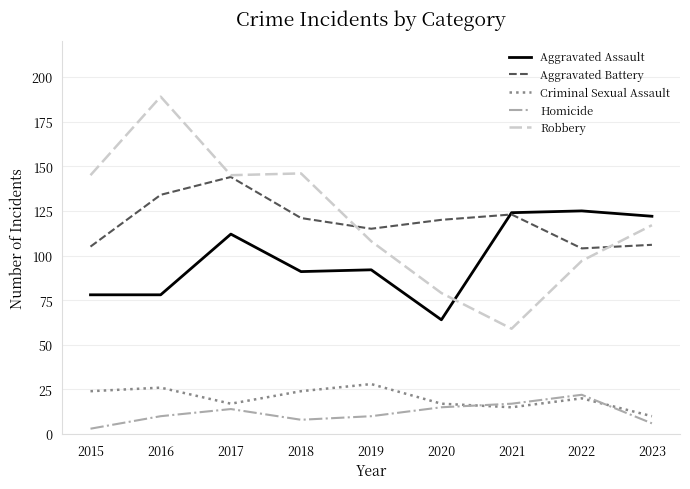

Does the chart have visible grid lines?

Yes